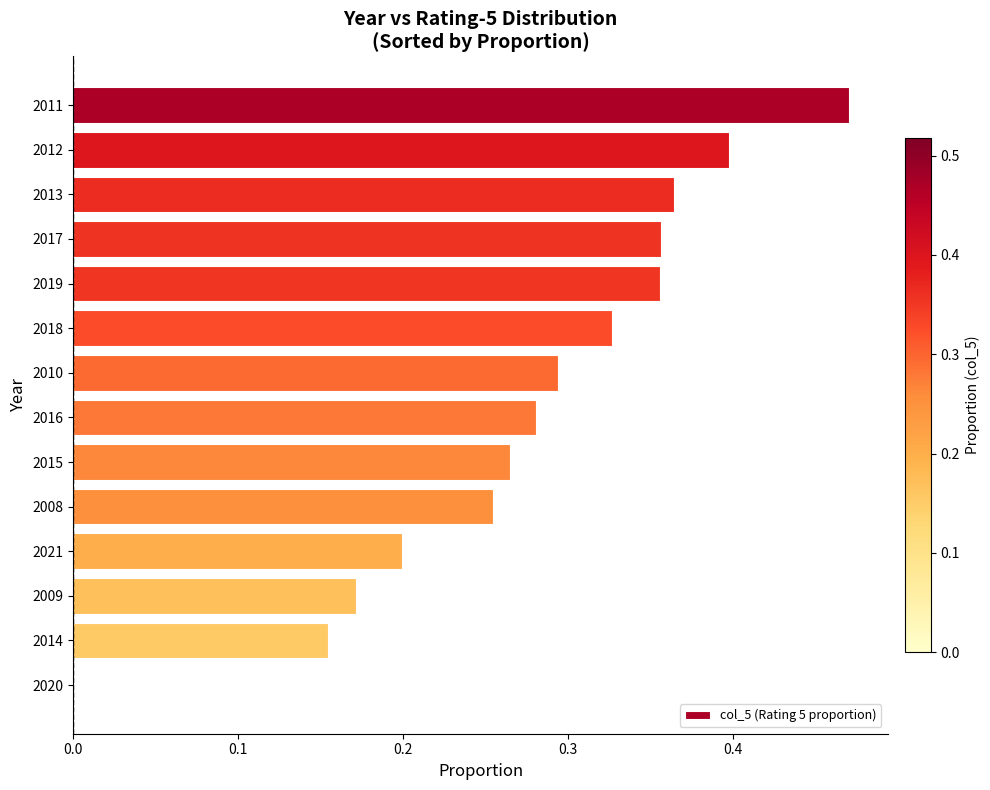

Which has a higher value, 2010 or 2013?

2013